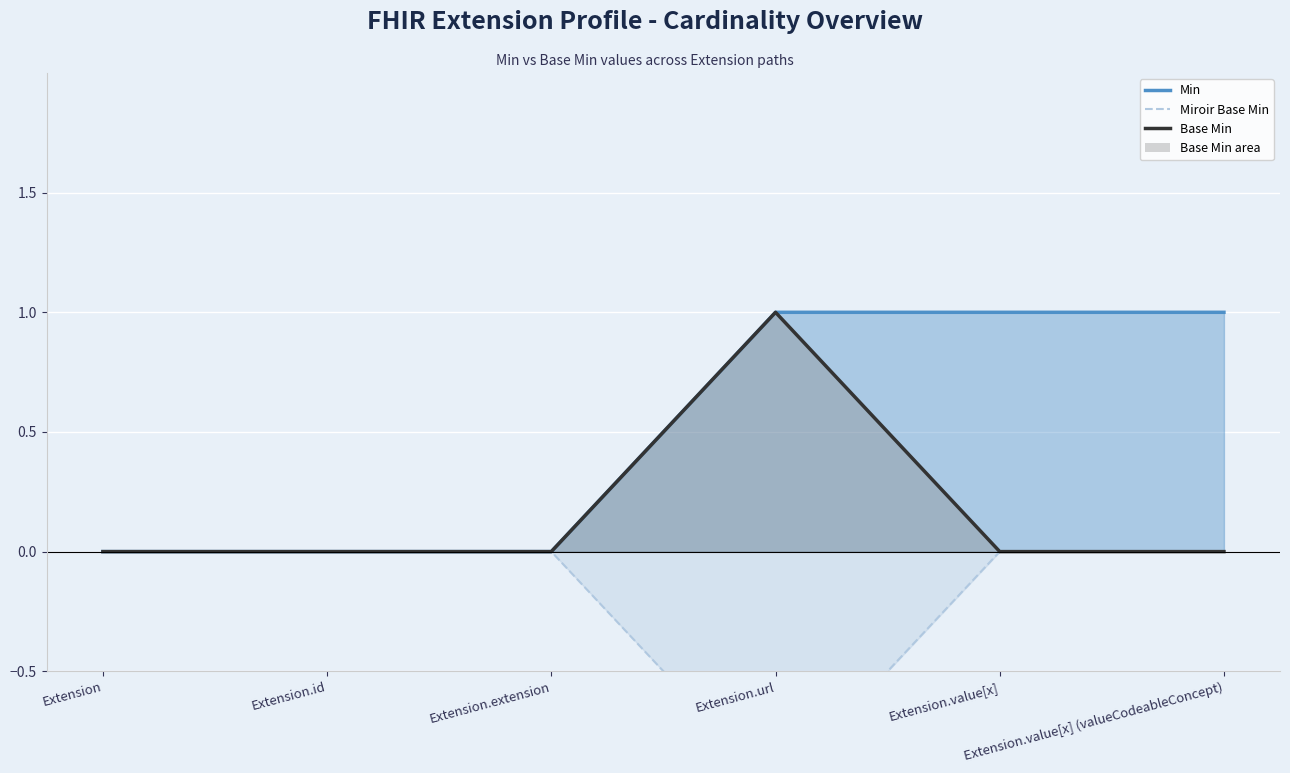

How many Base Min values are between 0 and 1?

6